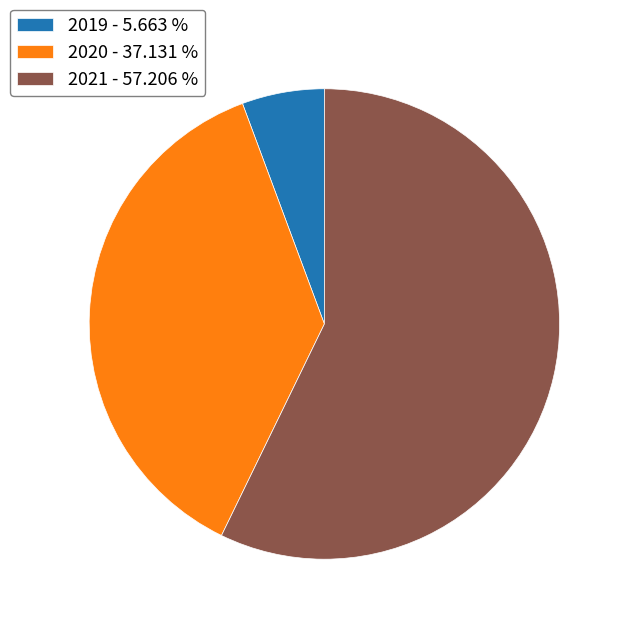

Is the sum of 2021 - 57.206 % and 2020 - 37.131 % greater than half?

Yes